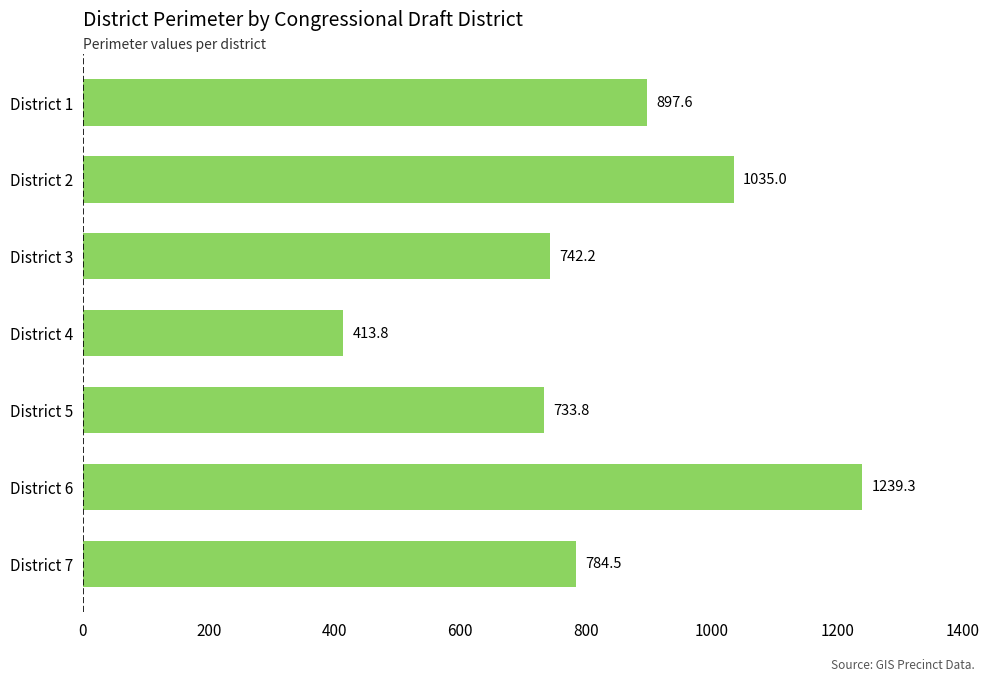

What is the minimum value shown in the chart?

413.8